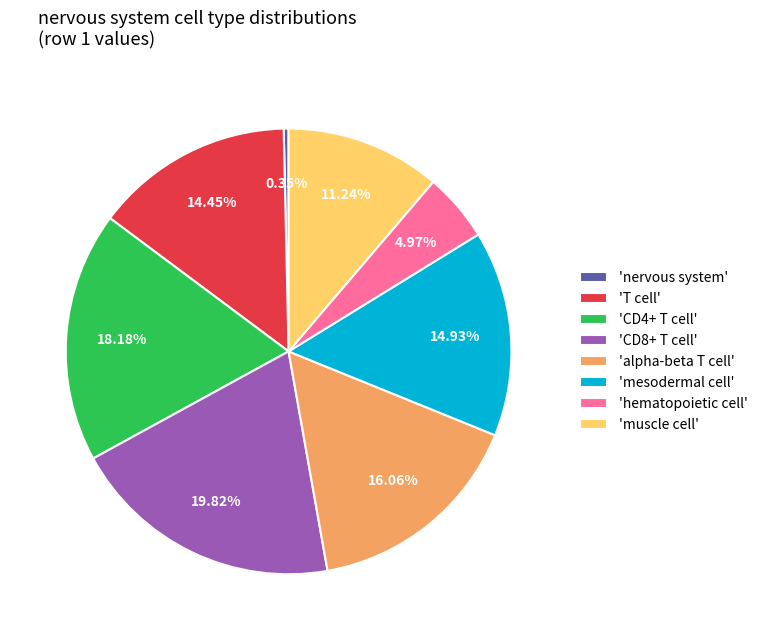

Is there a majority slice in this chart?

No